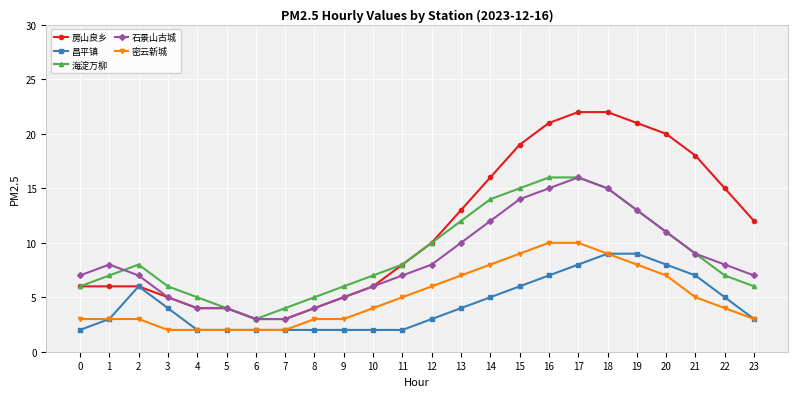

True or false: 昌平镇 and 石景山古城 cross at least once.

False